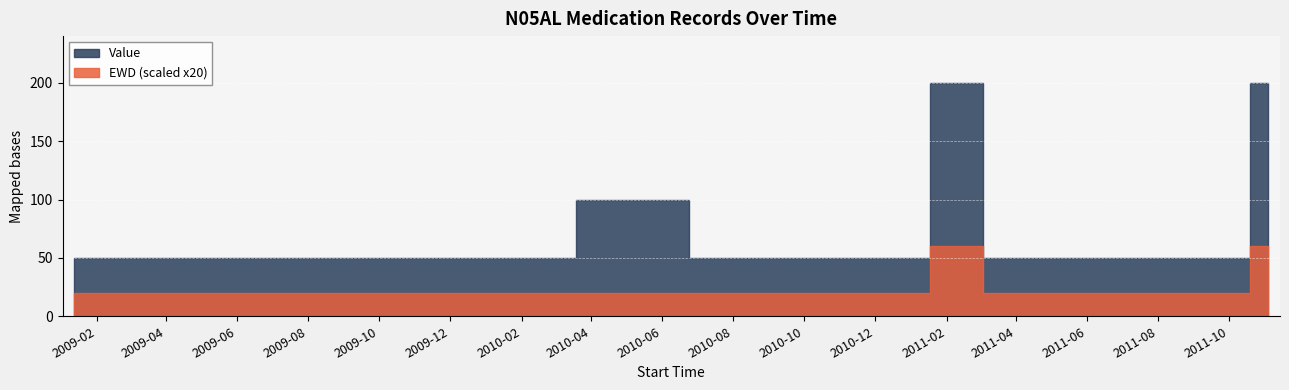

At 2009-11-18, list the series in order from largest to smallest.

Value, EWD